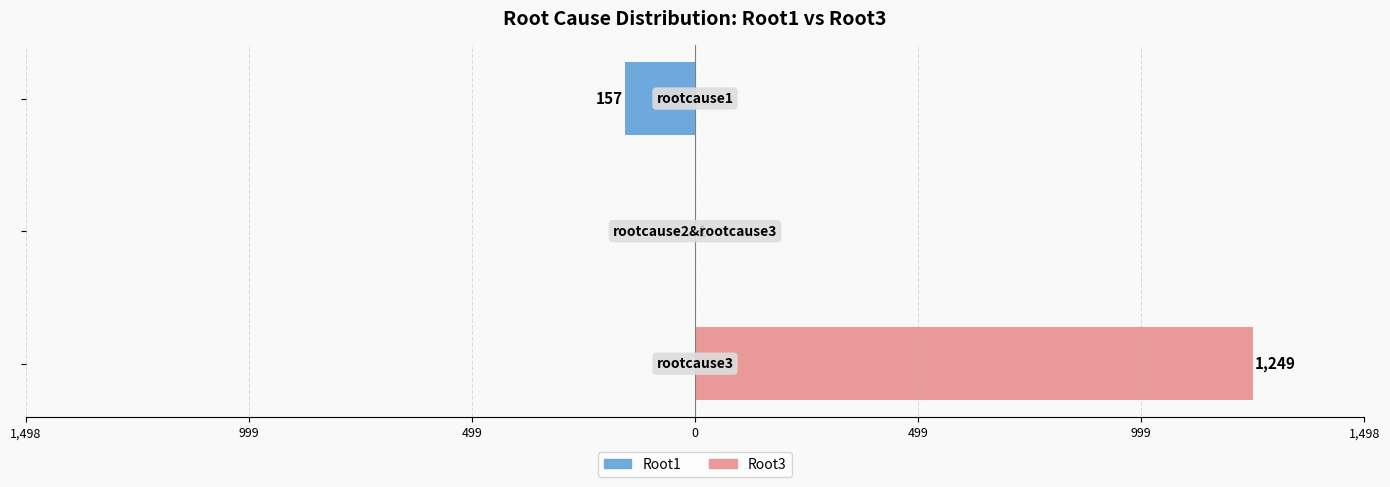

Reading left to right, transcribe all the data shown in this chart.

Root1: 0	0	-157
Root3: 1249	1	0